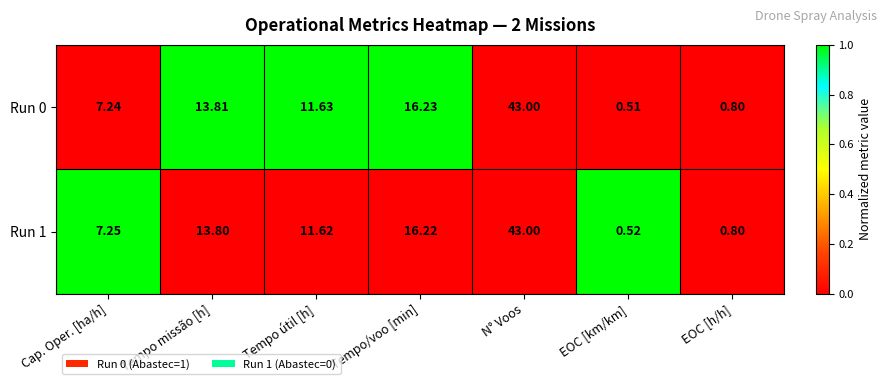

Where is Run 0 nearest to the value 21?

Tempo/voo [min]